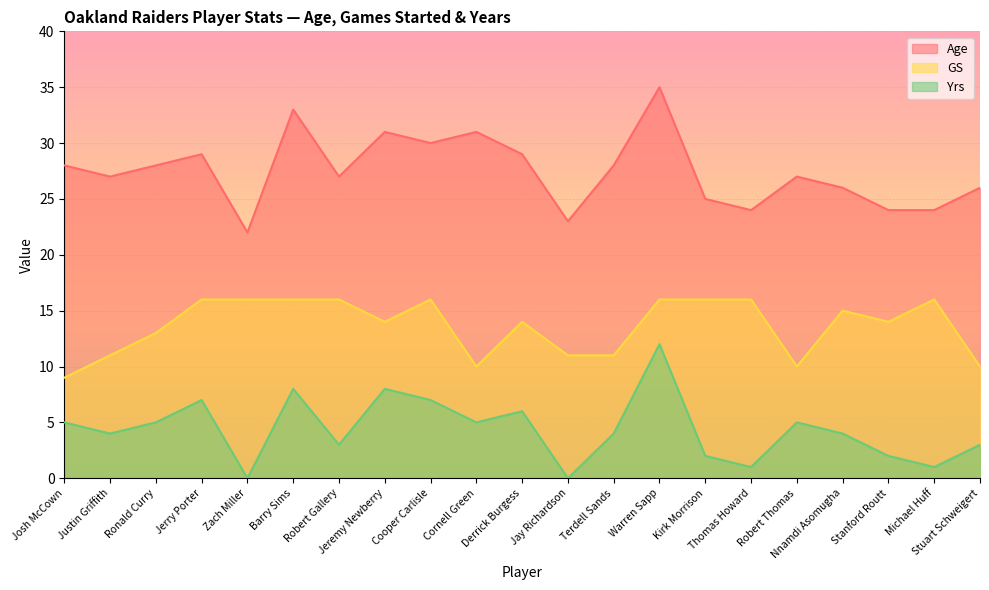

The value of Yrs at Cornell Green is 5. True or false?

True